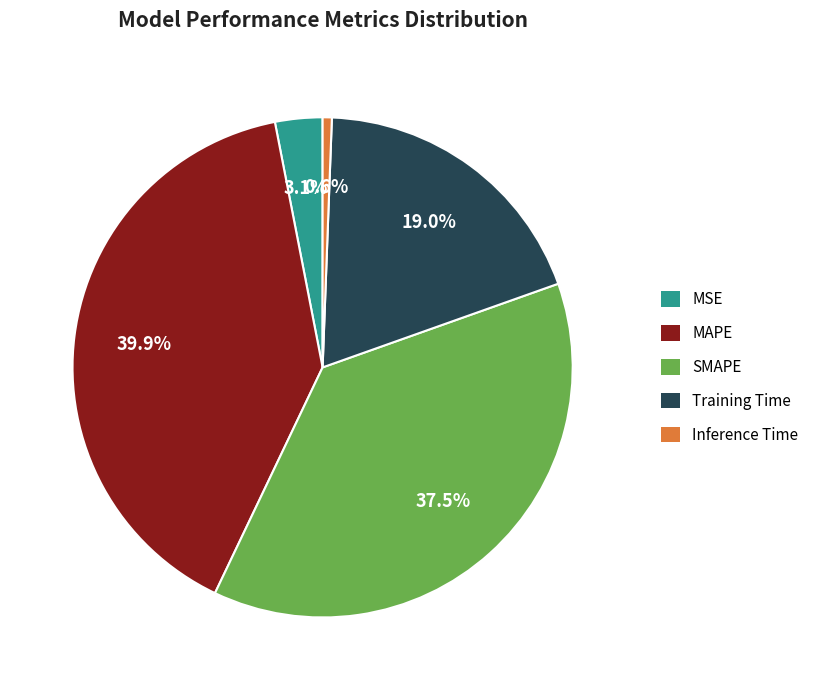

Does Inference Time represent more than half of the total?

No